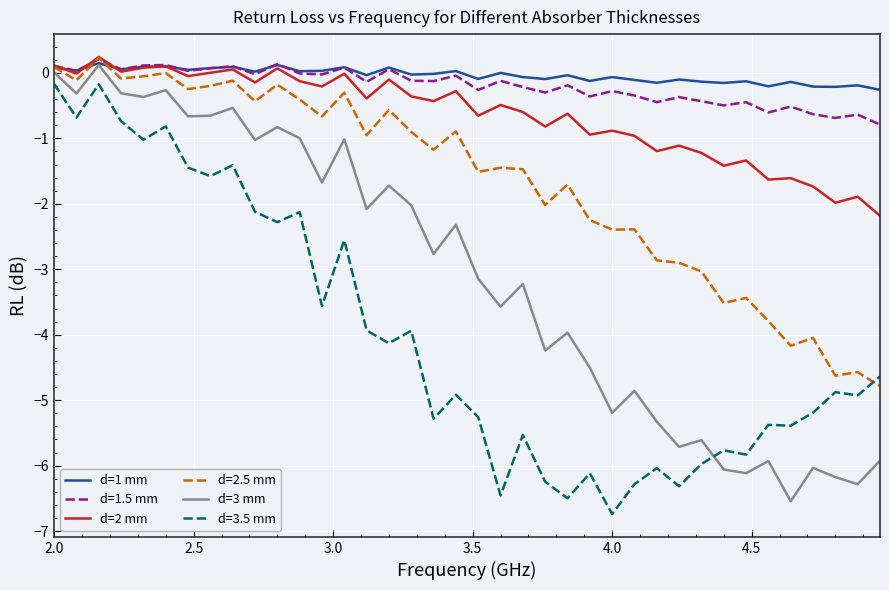

Which series has the widest spread of values?

d=3 mm